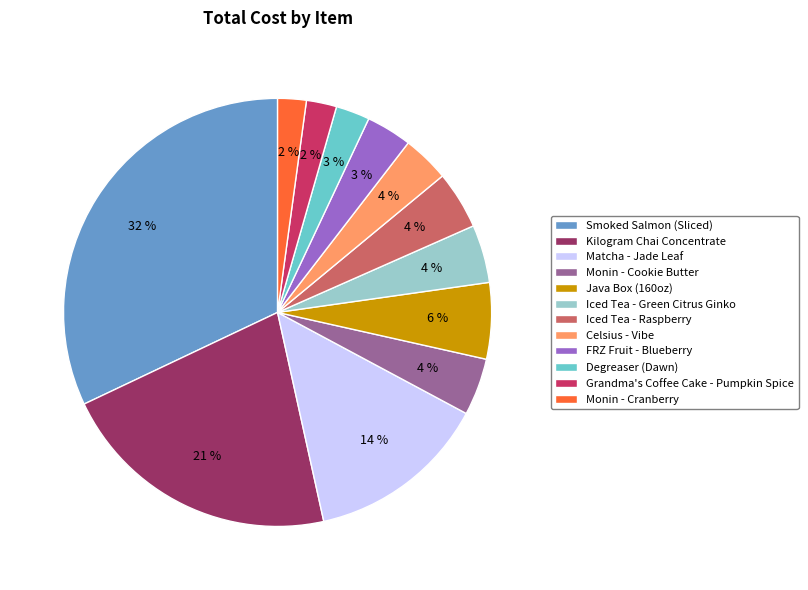

To the nearest percent, what is the average slice percentage?

8%